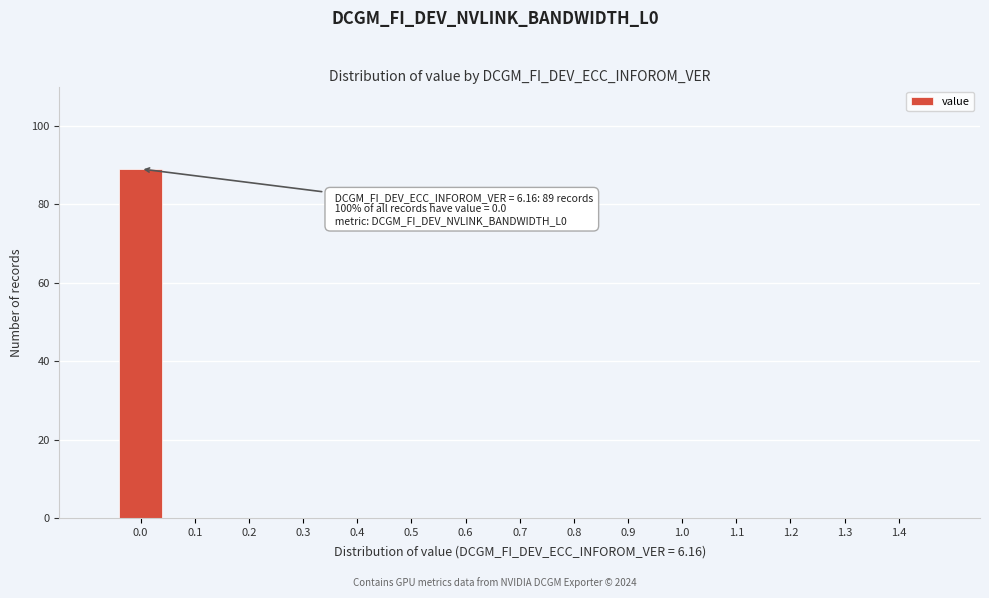

Reading left to right, extract all data points from this chart.

0.0=89	0.1=0	0.2=0	0.3=0	0.4=0	0.5=0	0.6=0	0.7=0	0.8=0	0.9=0	1.0=0	1.1=0	1.2=0	1.3=0	1.4=0